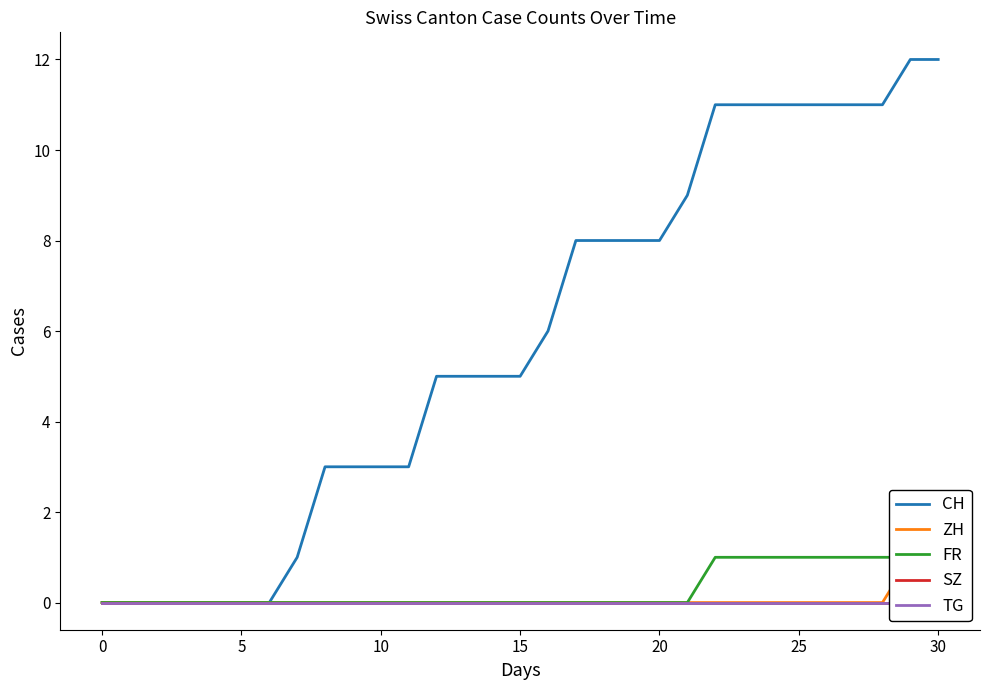

What is the highest value of the CH series?

12